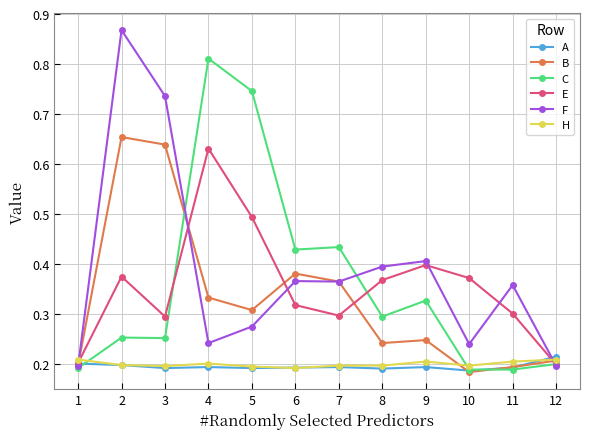

Which series changed the most between 4 and 6?

C